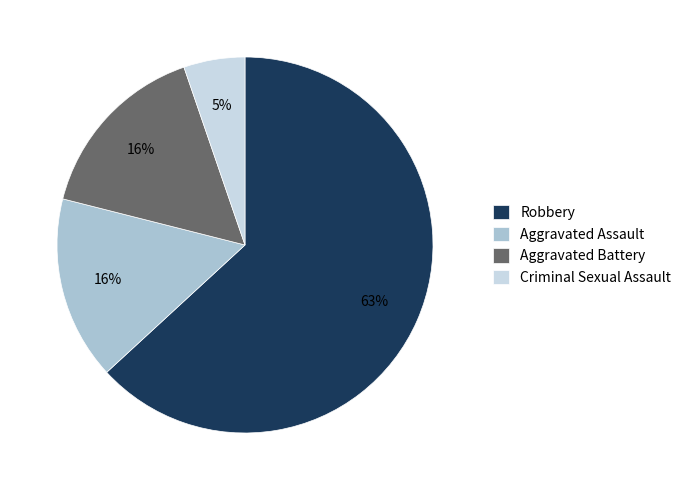

To the nearest percent, what is the combined percentage of Aggravated Assault and Robbery?

79%